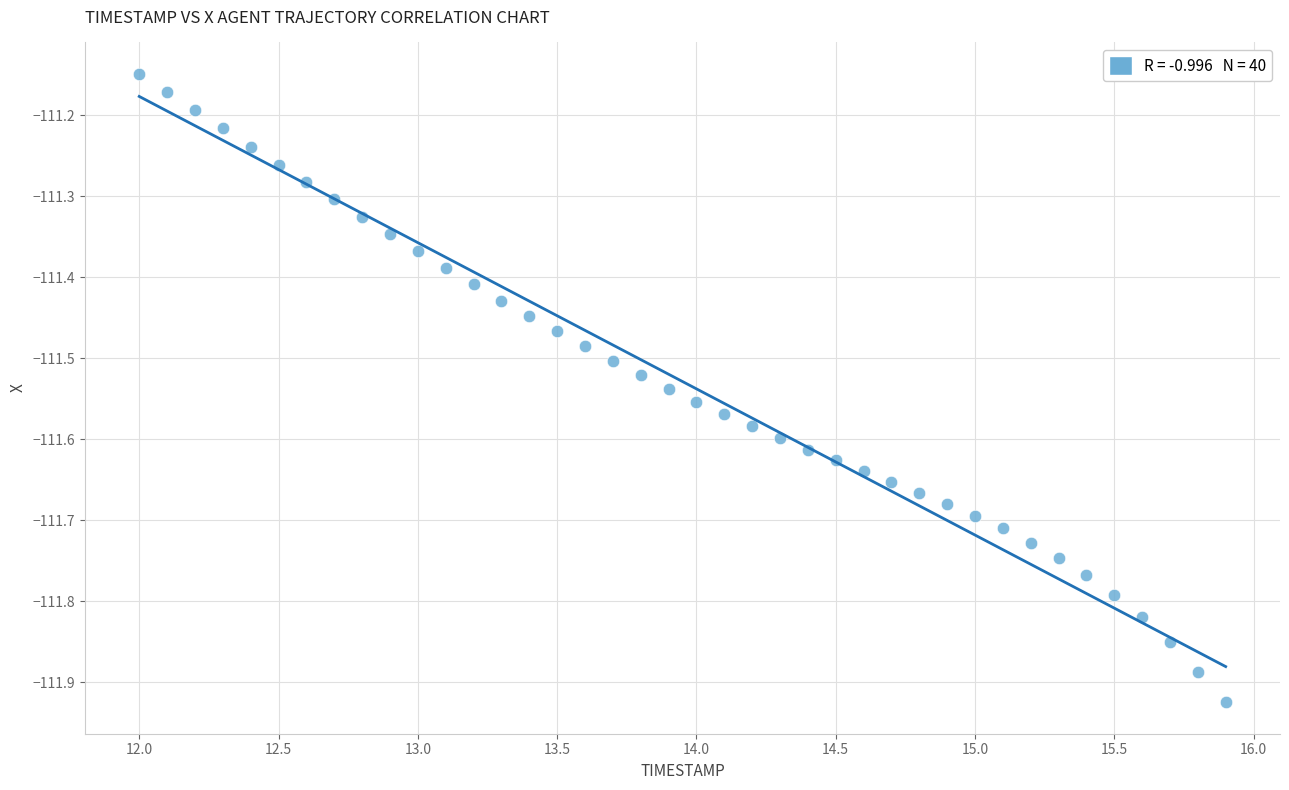

What is the range of X values (max minus min)?

3.9